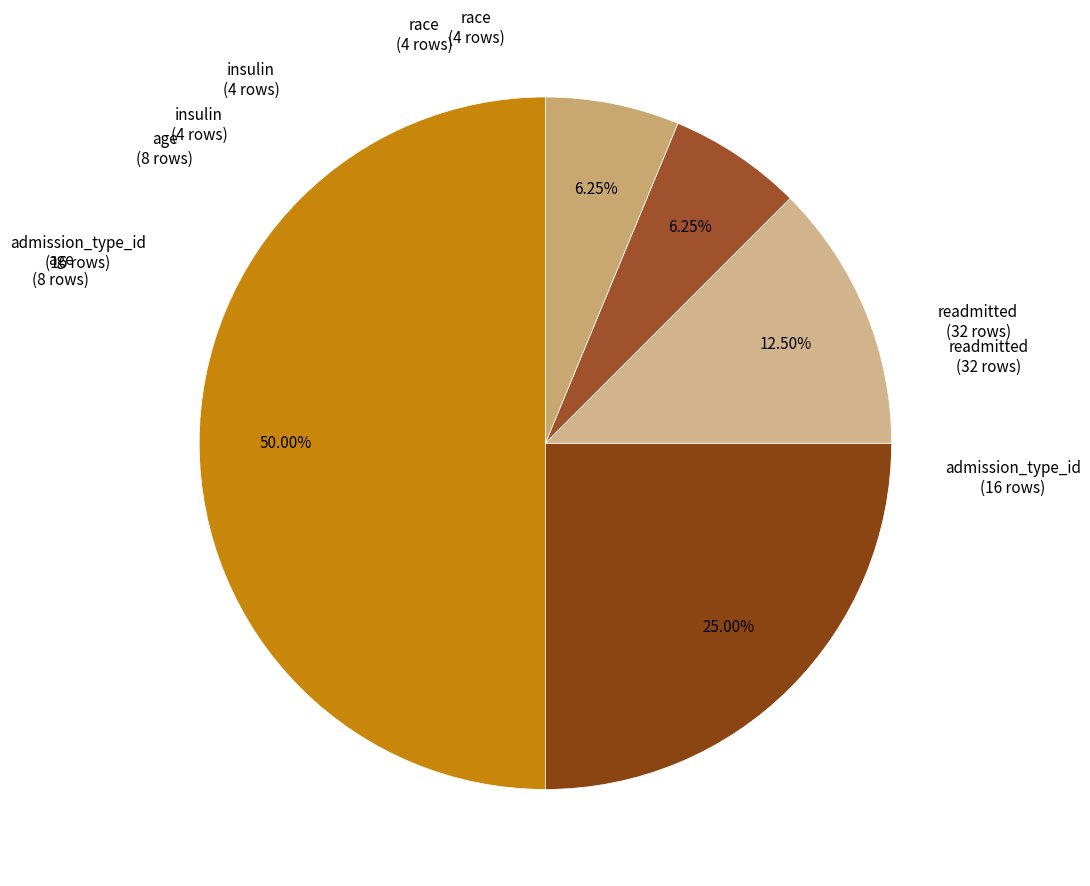

Does any single category account for the majority?

No